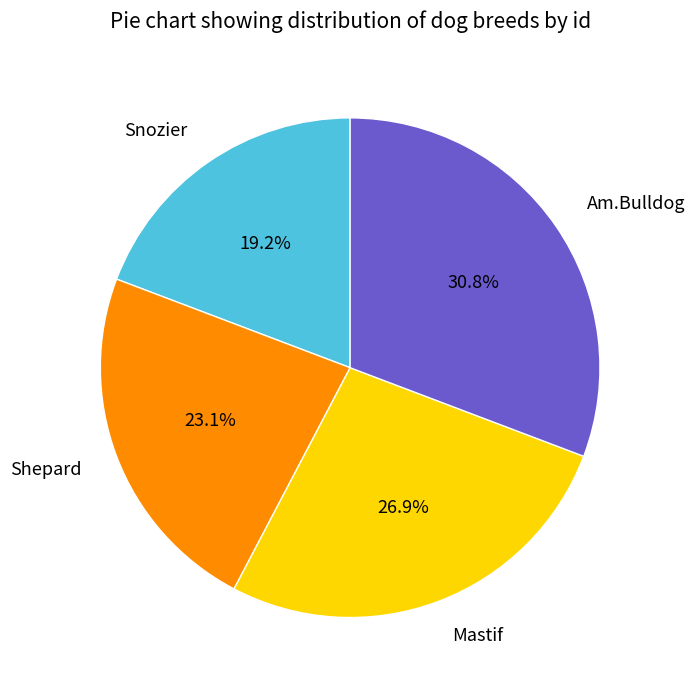

Count the number of slices in the pie.

4